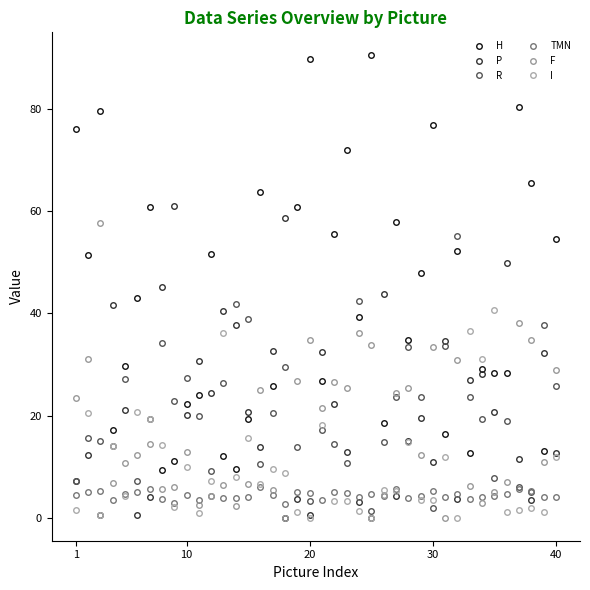

Does the chart display data point markers on the line(s)?

Yes